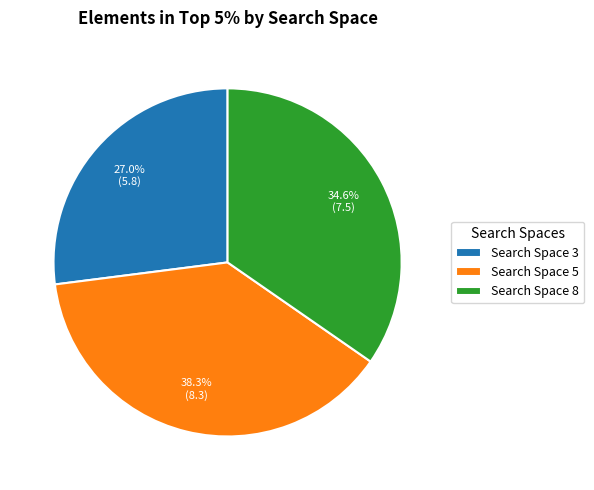

What is the total percentage of Search Space 8 and Search Space 3?

61.7%